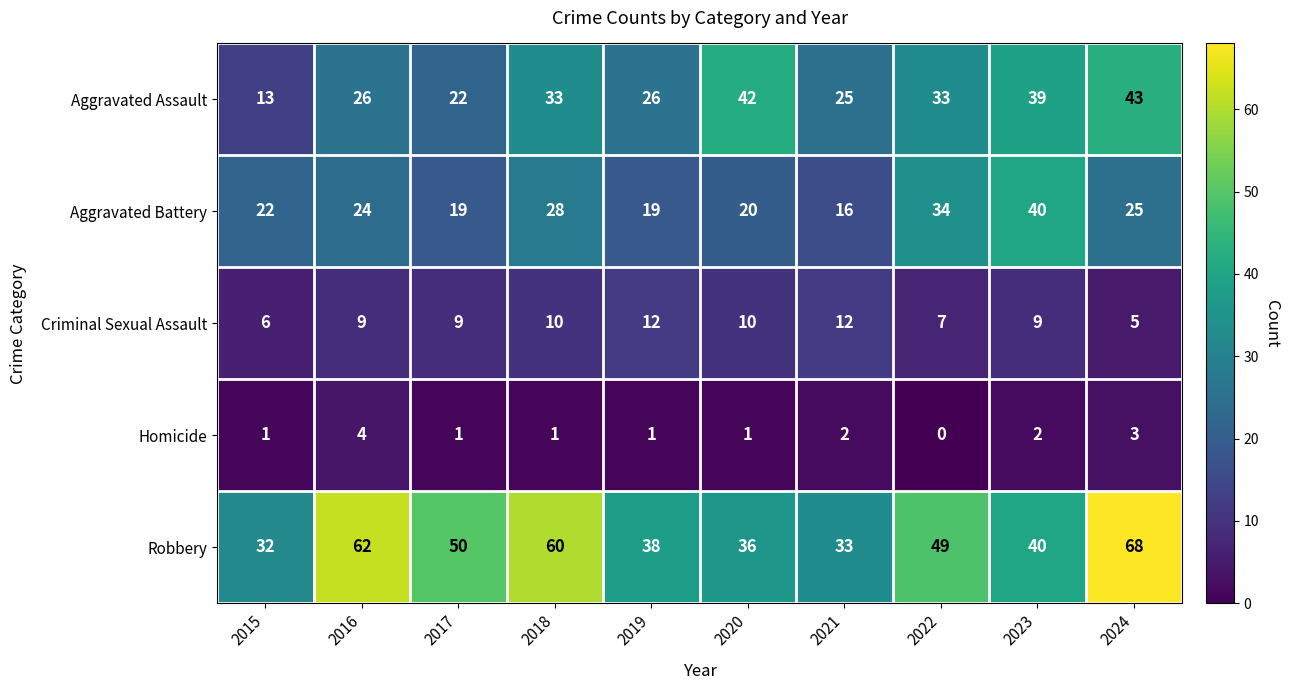

Read the Aggravated Battery value at 2021, to the nearest 5.

15